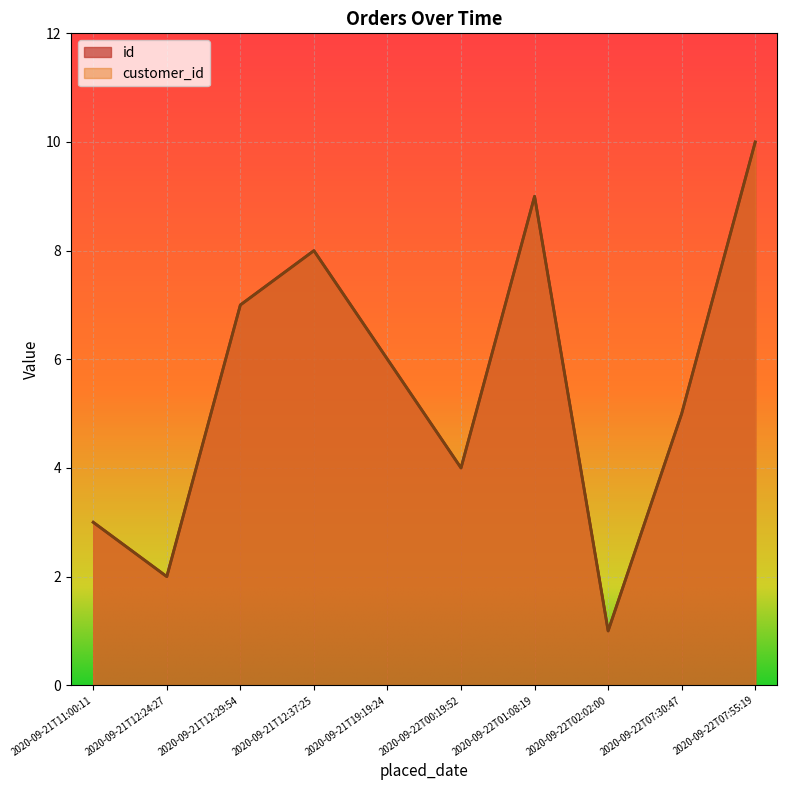

At which category is the sum across all series the highest?

2020-09-22T07:55:19